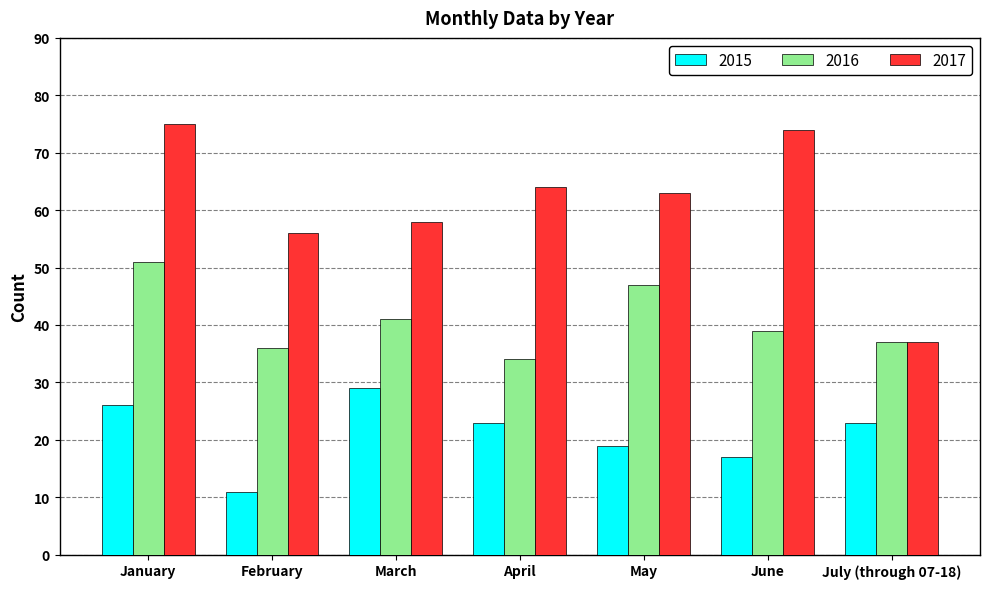

At how many categories does at least one series exceed 70?

2